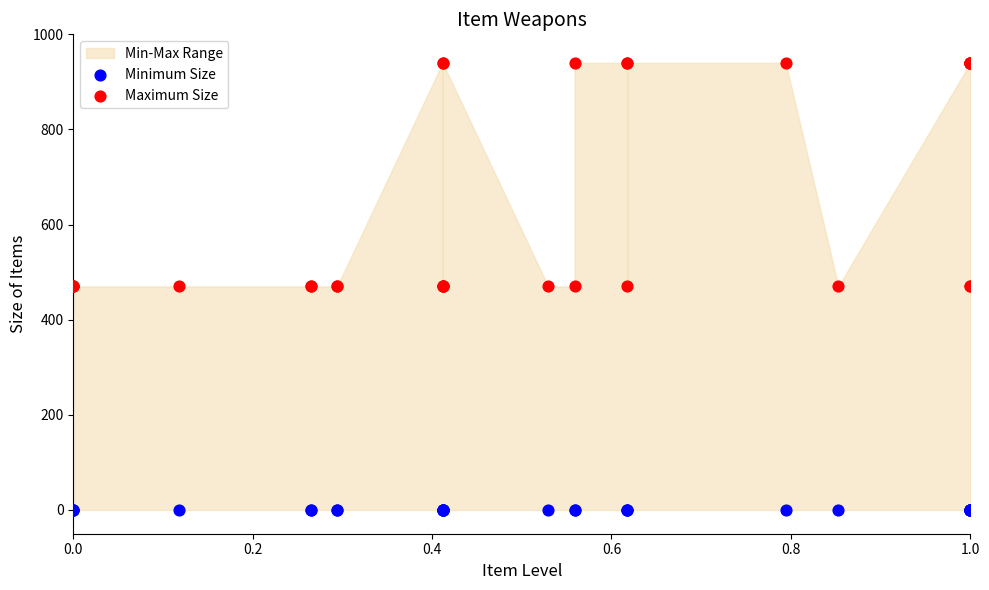

Which series reaches the minimum Y coordinate?

Minimum Size